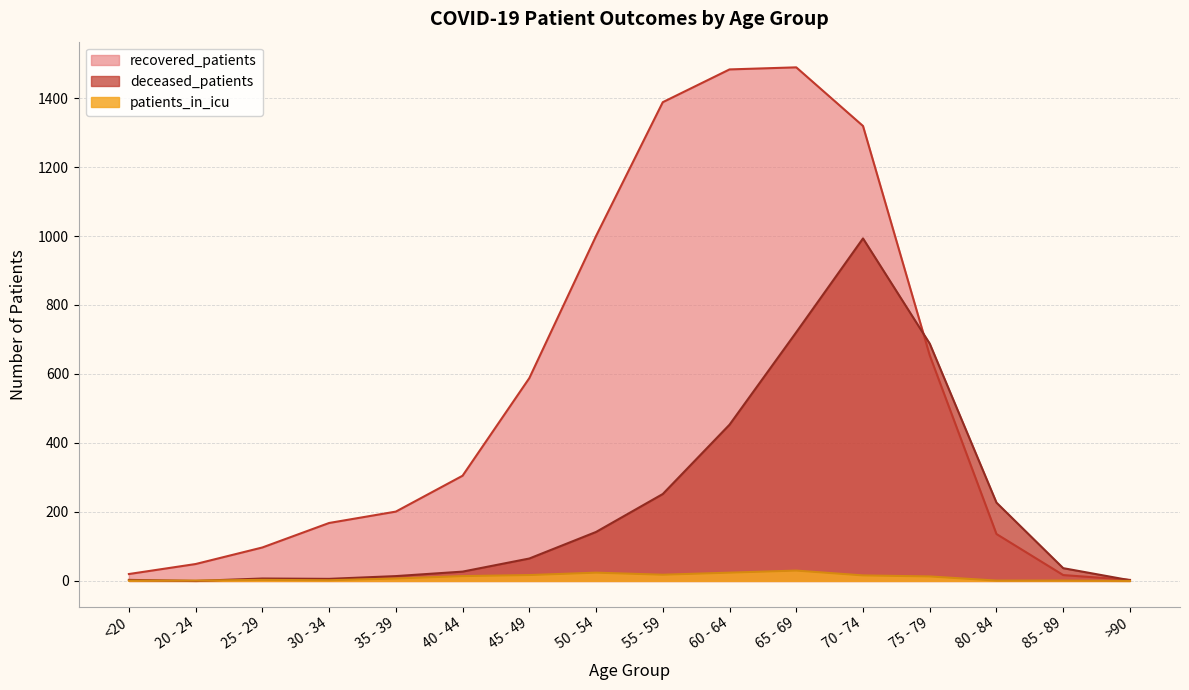

The recovered_patients series shows 203 at 80 - 84. True or false?

False